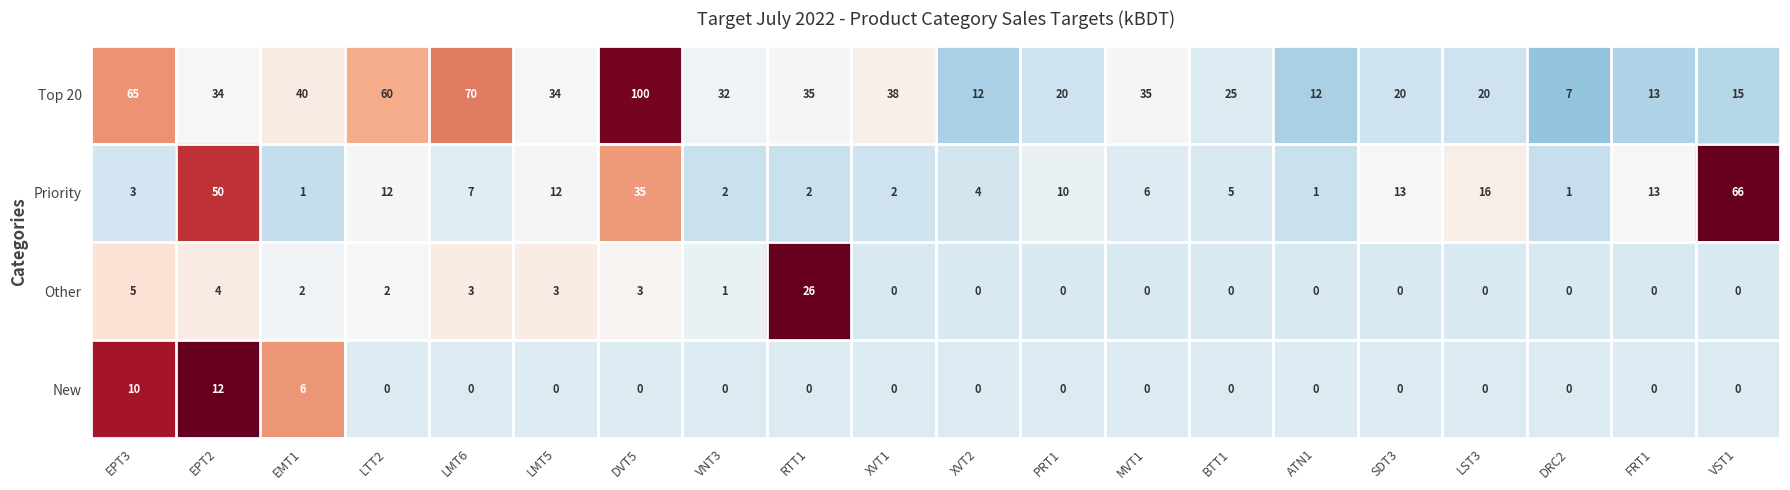

Which series changed the most between LMT6 and PRT1?

Top 20